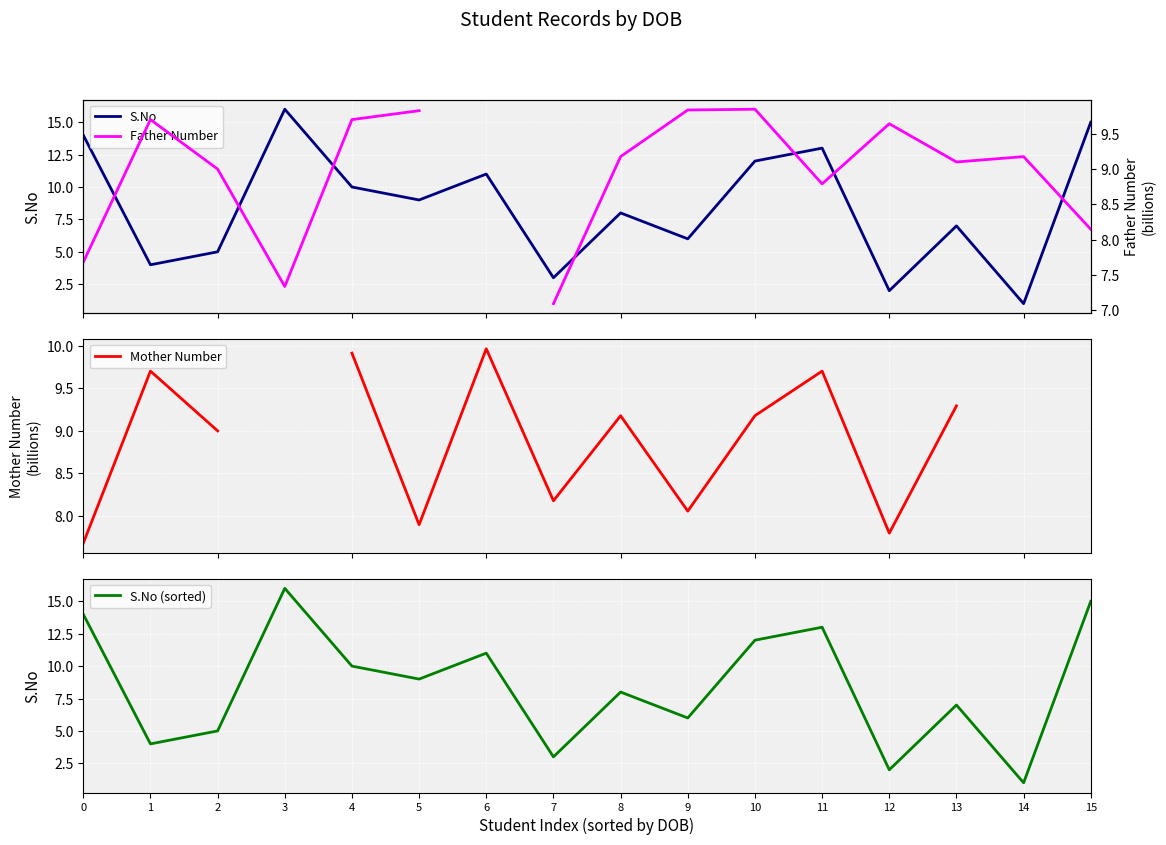

What is the value of the S.No (sorted) point at the 6th from the left?

9.0